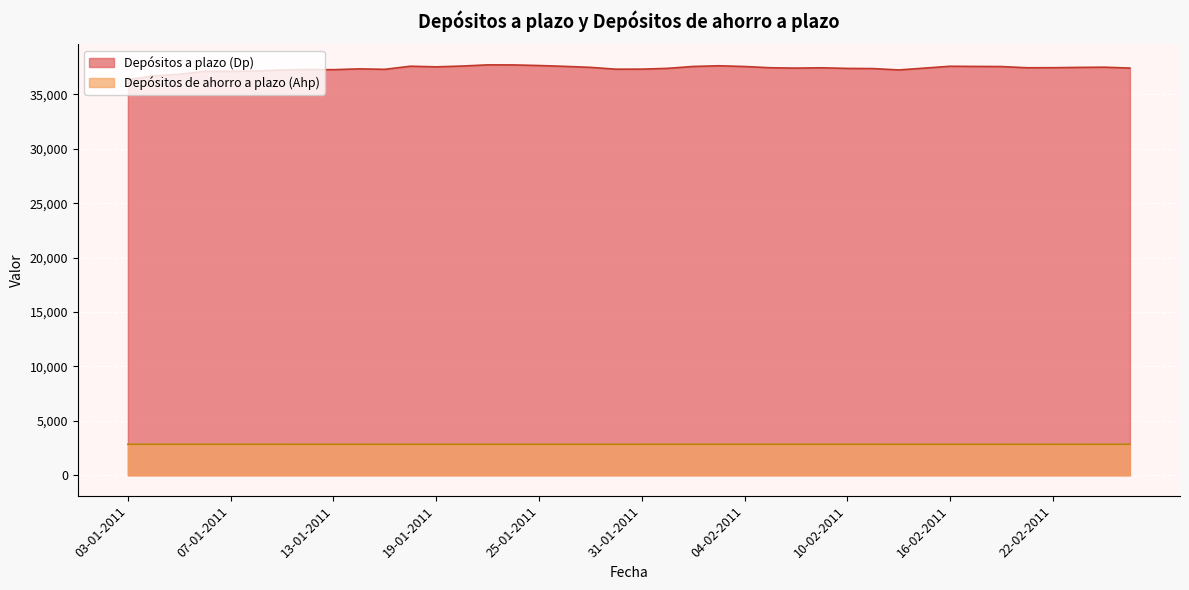

Which series has the widest spread of values?

Depósitos a plazo (Dp)